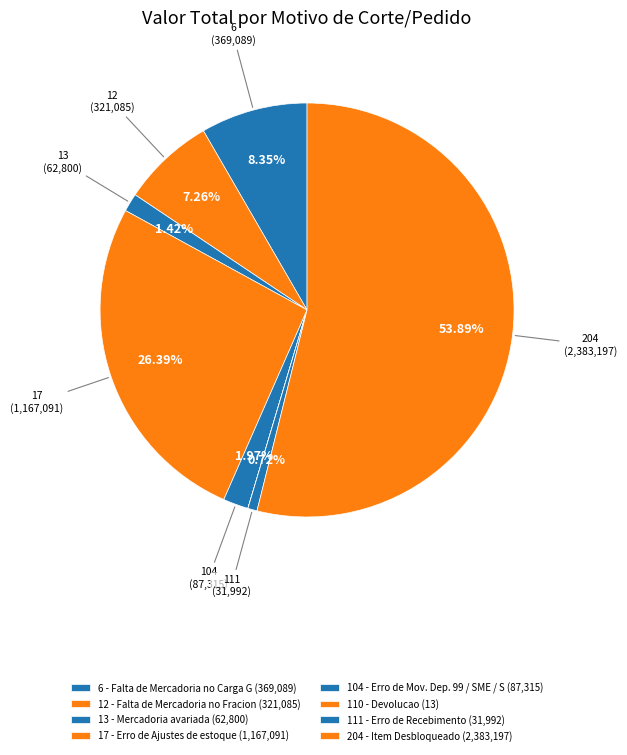

How many segments does this pie chart have?

8